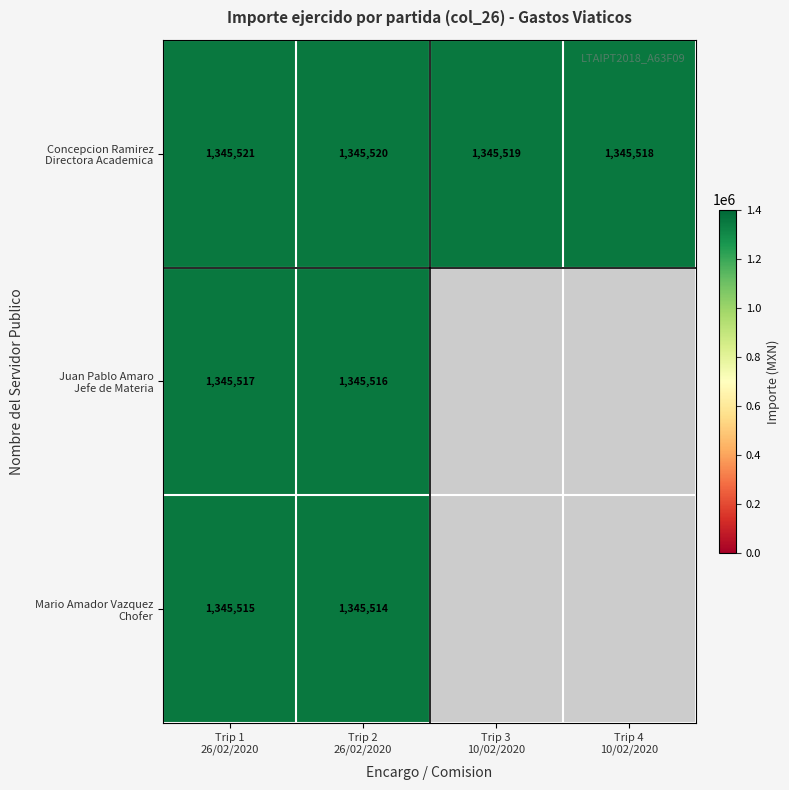

What is the difference between the Mario Amador Vazquez Chofer values at Trip 2 26/02/2020 and Trip 1 26/02/2020?

1.0